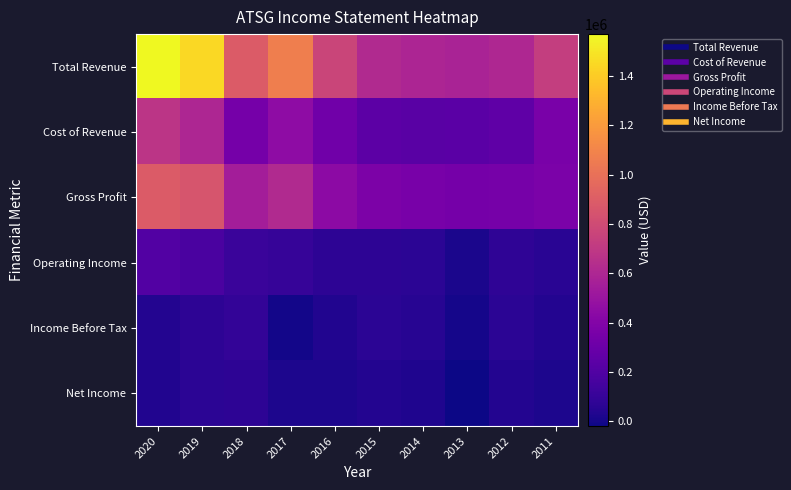

What is the spread (max minus min) of values at 2016?

745400